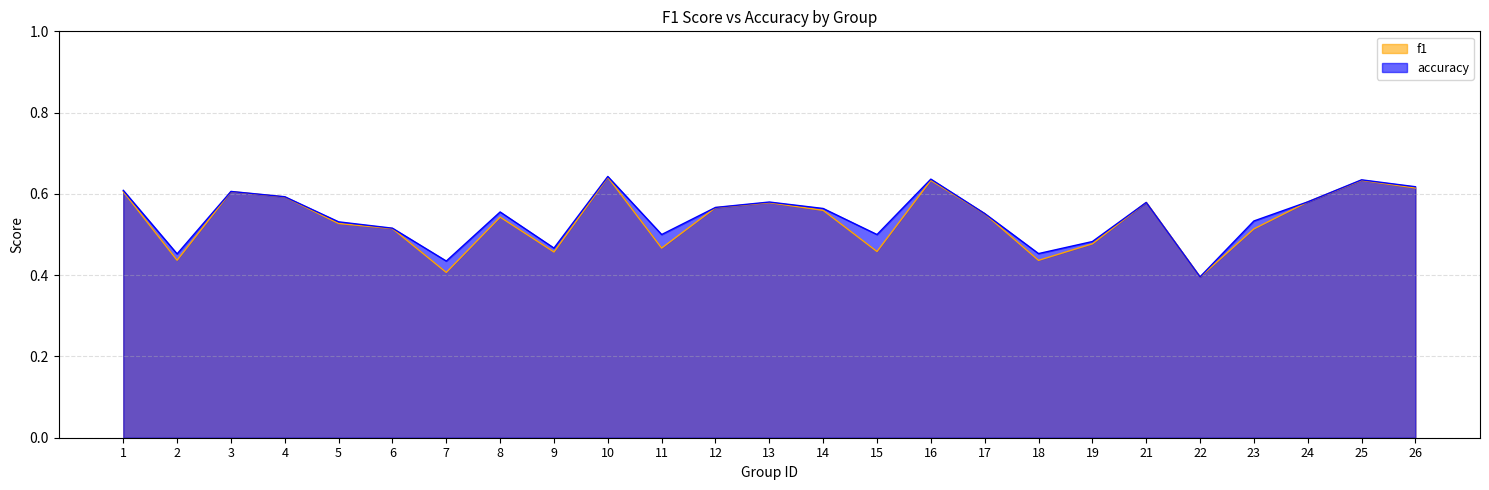

What are all the series names shown in the legend?

f1, accuracy